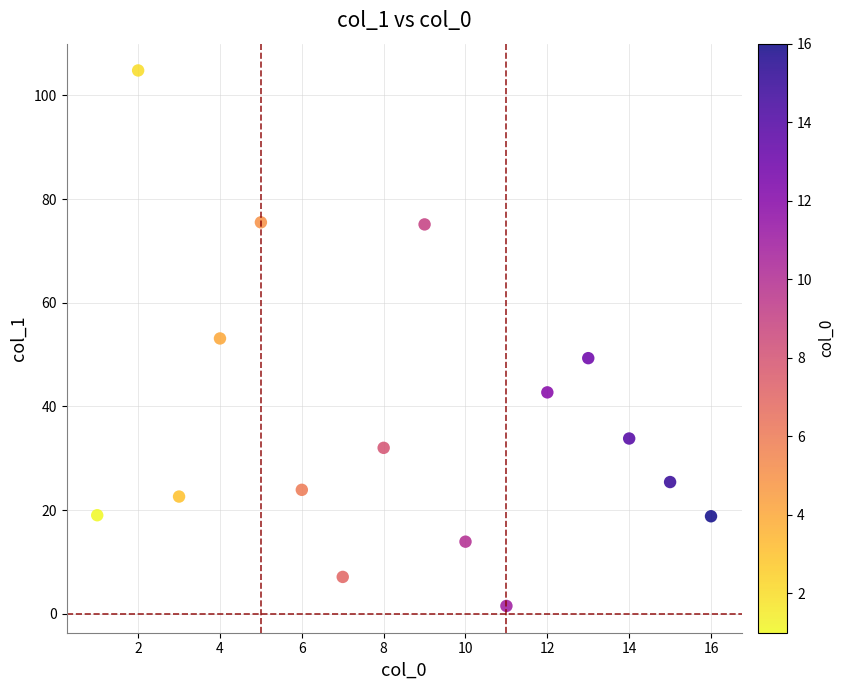

What is the range of Y values (max minus min)?

103.3